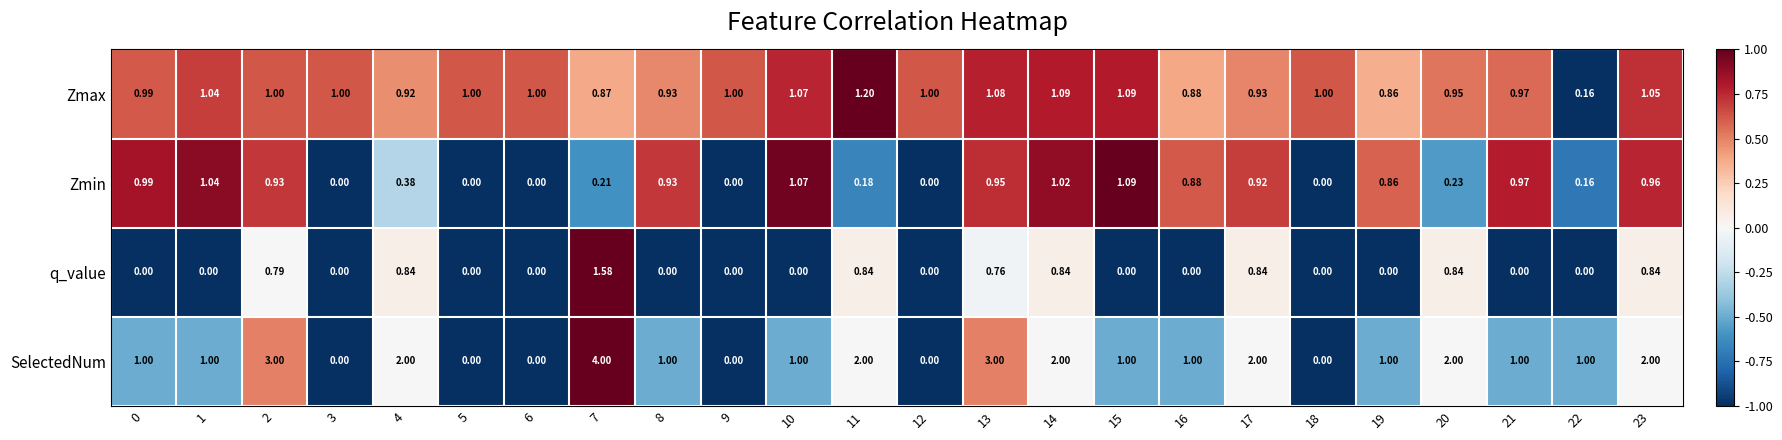

List the series in order of their overall mean, highest first.

SelectedNum, Zmax, Zmin, q_value